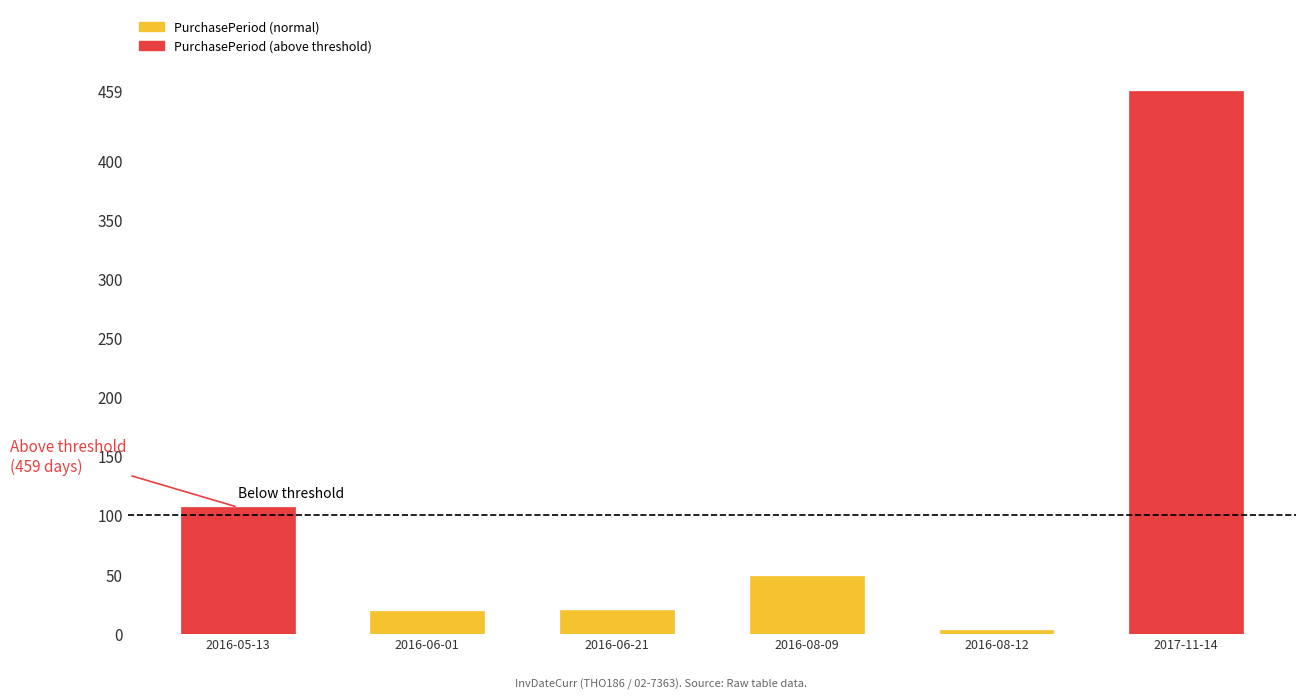

True or false: the data shows 19 at 2016-06-01.

True